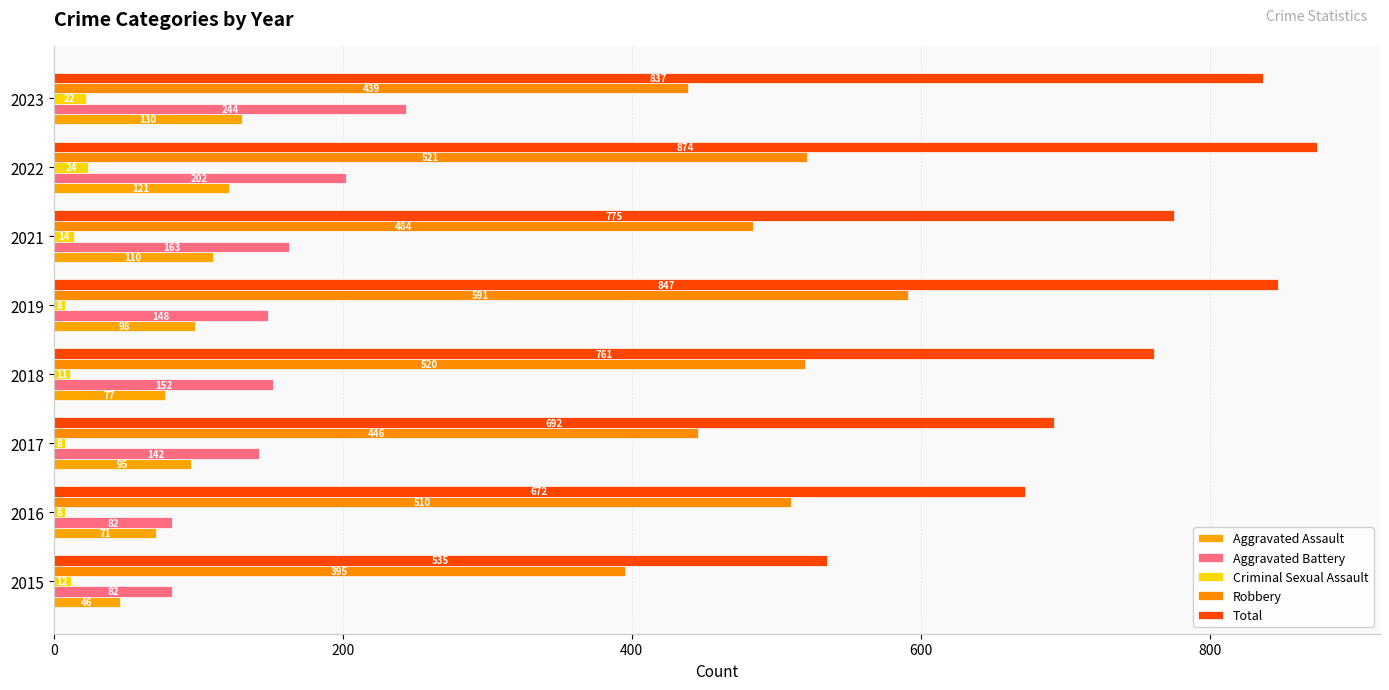

What is the average value of the Total series?

749